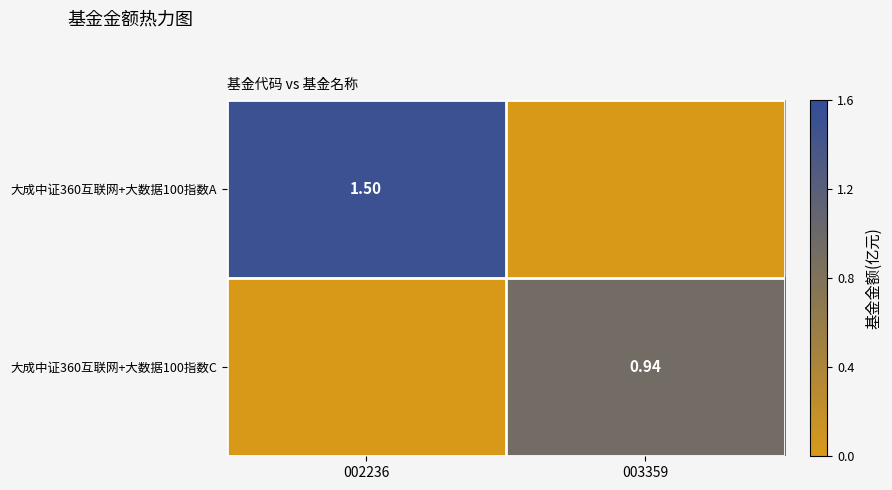

Rank the series by their average value, from highest to lowest.

大成中证360互联网+大数据100指数A, 大成中证360互联网+大数据100指数C